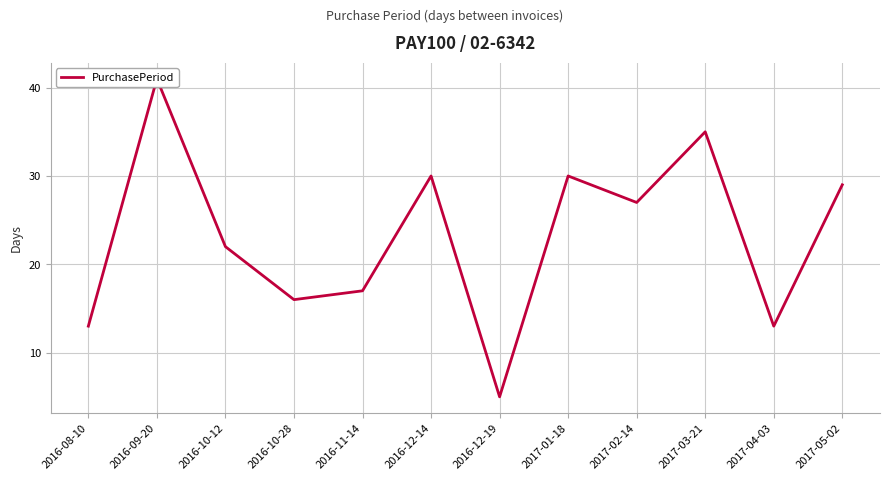

Which has a higher value, 2016-10-12 or 2016-08-10?

2016-10-12